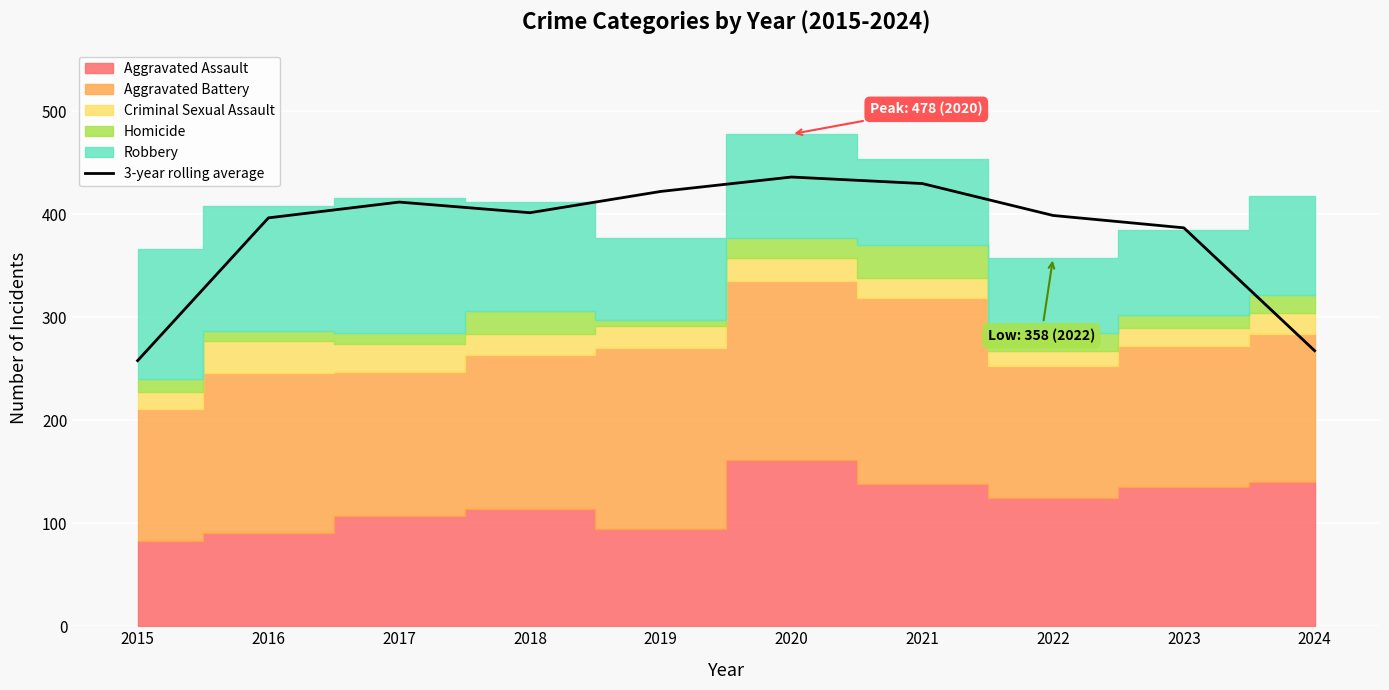

Is it true that the value at 2019 is 753.4?

False